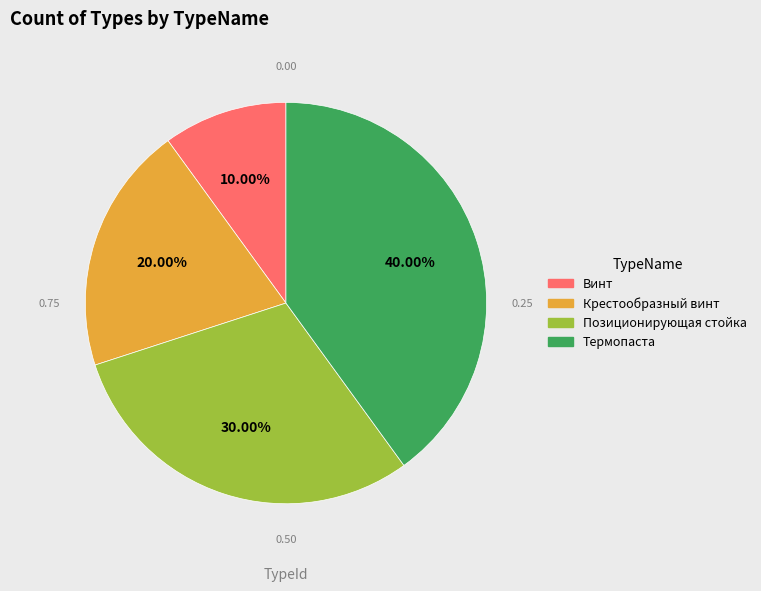

What percentage is the Винт slice, to the nearest percent?

10%